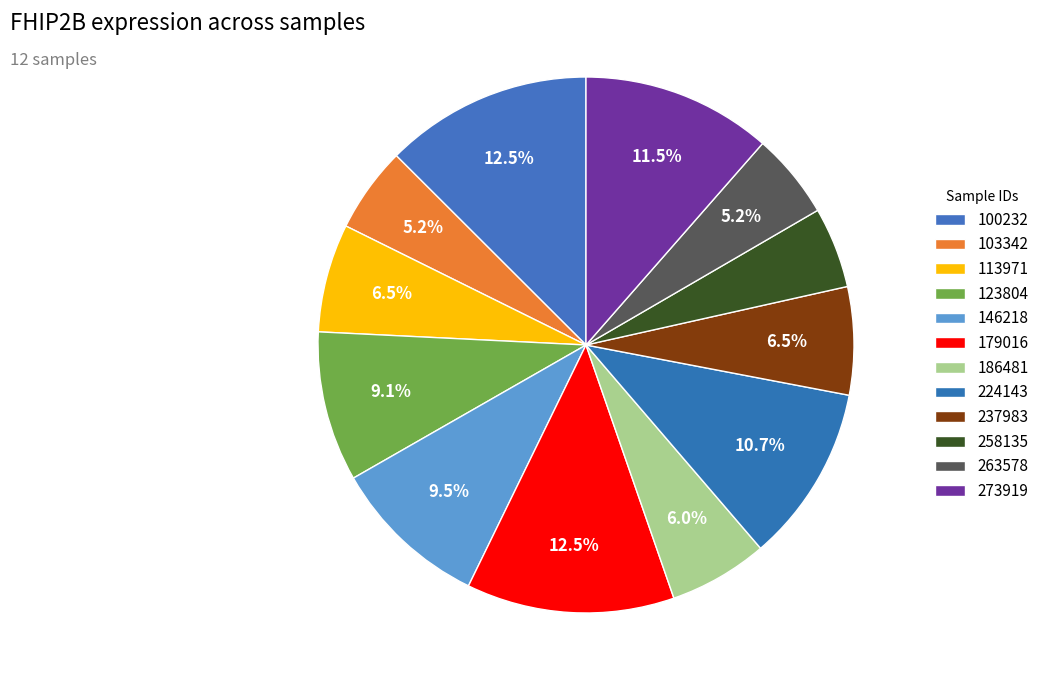

Rank the categories by value from highest to lowest.

179016, 100232, 273919, 224143, 146218, 123804, 113971, 237983, 186481, 263578, 103342, 258135